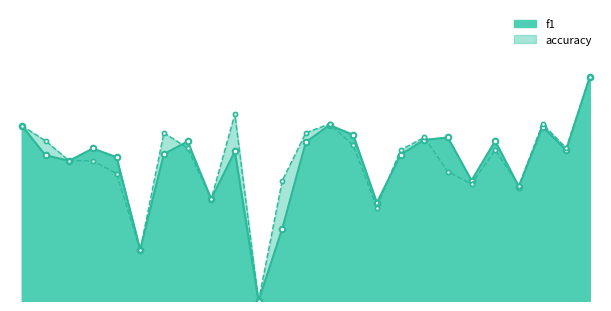

What is the highest value of the accuracy series?

0.8